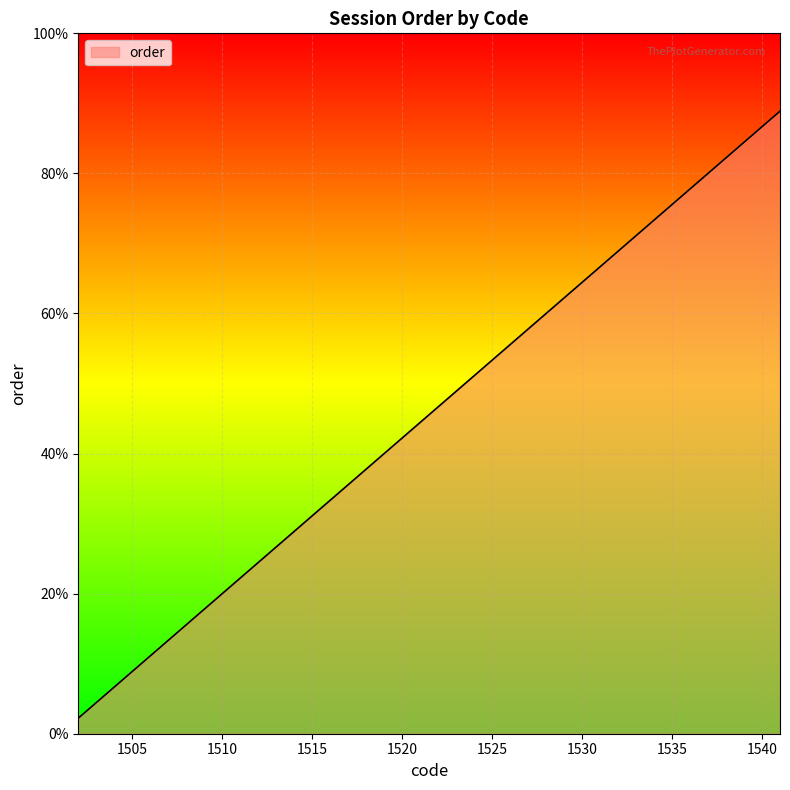

Is this an area chart (filled region under the line)?

Yes